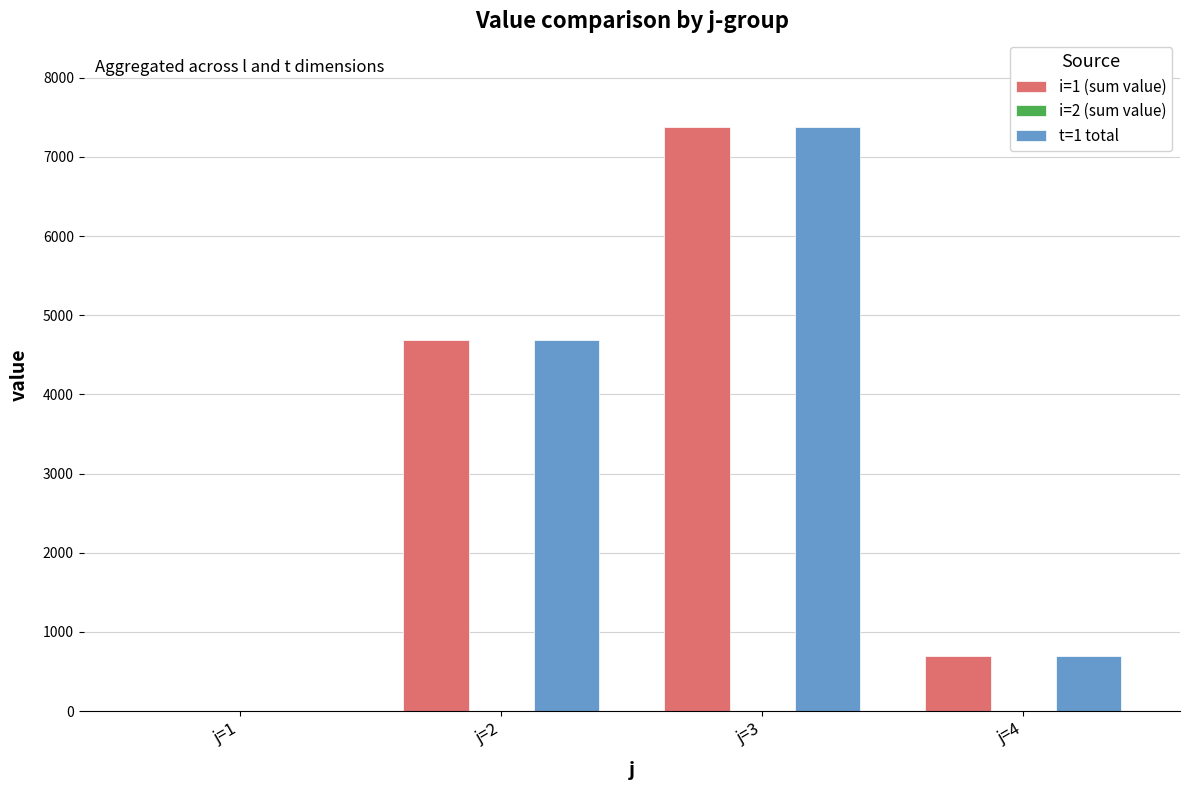

Reading left to right, transcribe all the data shown in this chart.

i=1 (sum value): 0.0	4682.7	7379.1	694.1
t=1 total: 0.0	4682.7	7379.1	694.1